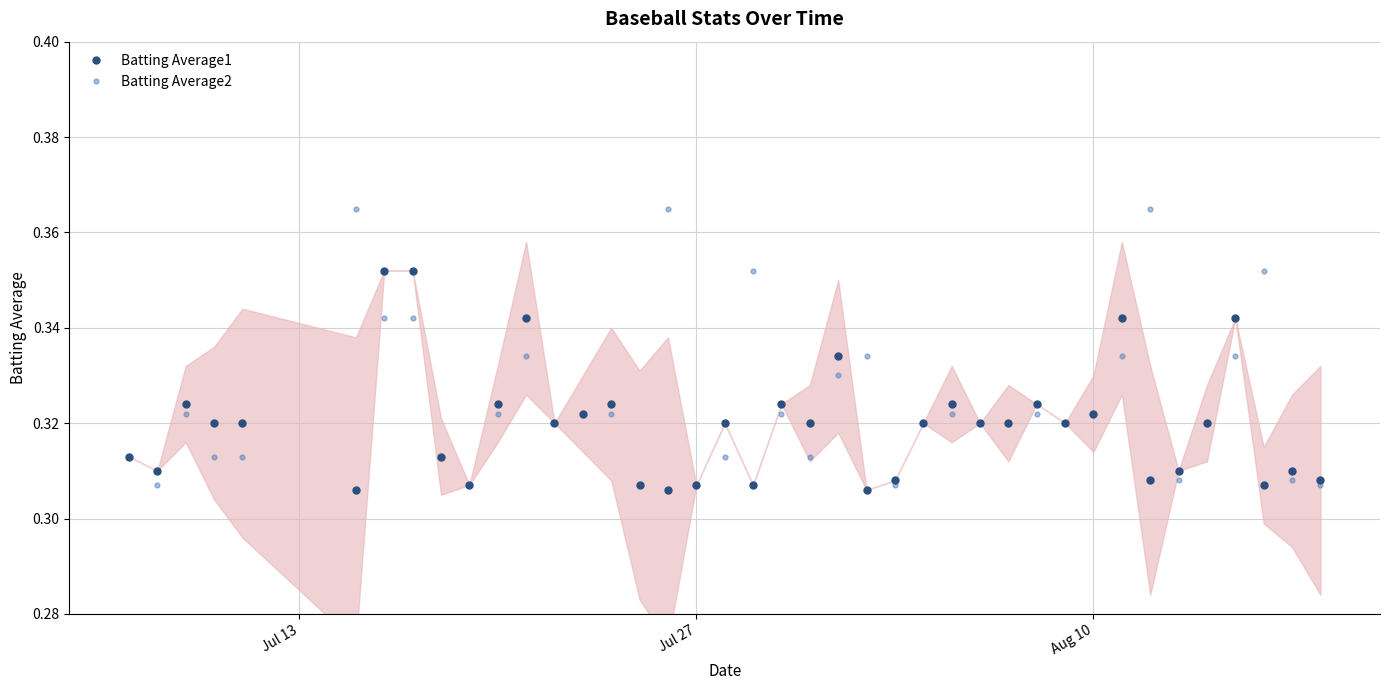

How many Batting Average2 values are between 0 and 1?

40